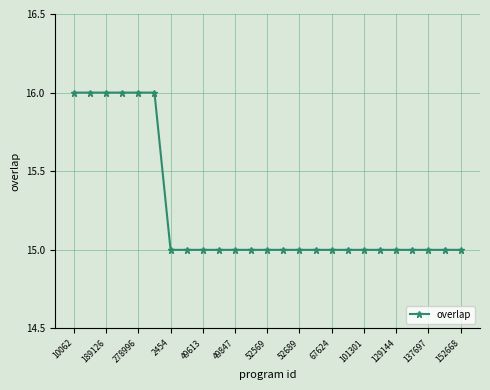

What is the value of the 22nd point from the left?

15